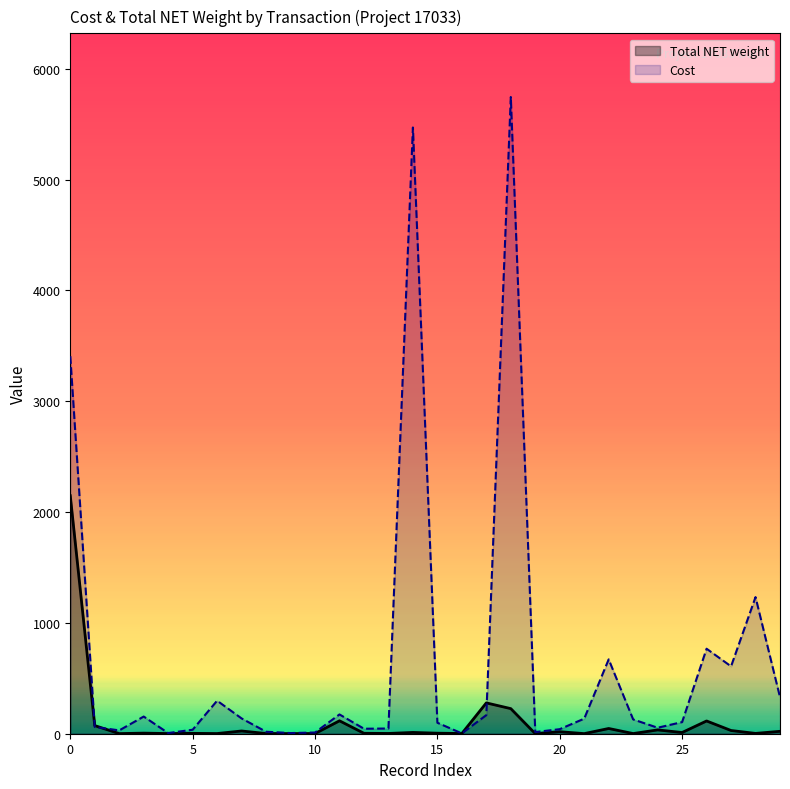

Read the Cost value at 28.

1233.0